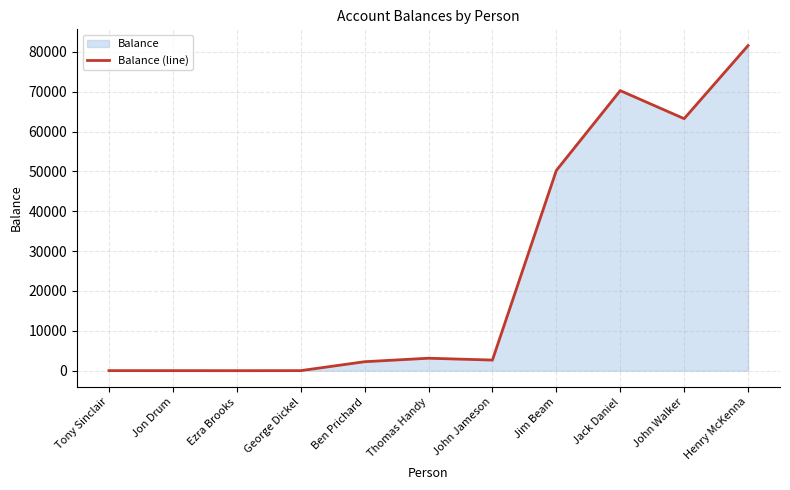

What is the greatest value displayed?

81552.0